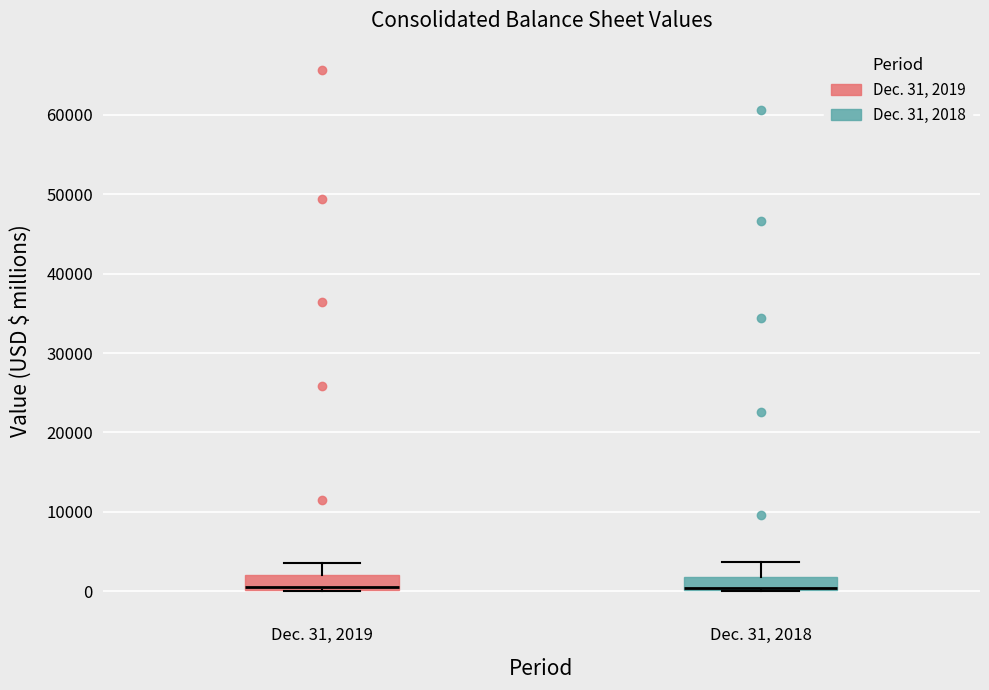

Reading left to right, read every box against the y-axis: the position of its median line, the range the box covers, and the ends of its whiskers. The values are not printed on the chart, so give them approximately, as read against the axis.

Dec. 31, 2019: median 0, box 0 to 2000, whiskers 0 to 4000
Dec. 31, 2018: median 0, box 0 to 2000, whiskers 0 to 4000